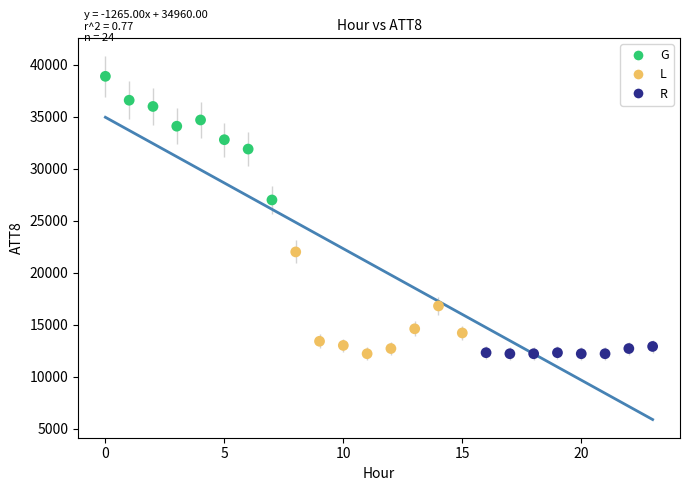

Which series has the largest Y range (max minus min)?

G